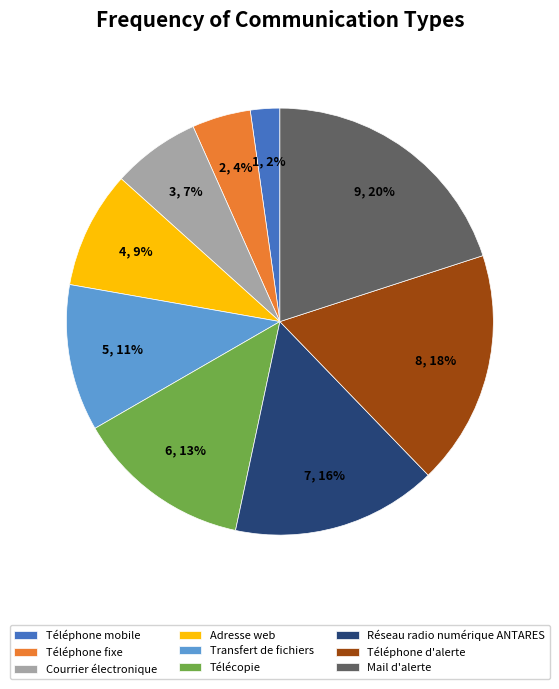

What is the smallest slice in the pie chart?

Téléphone mobile